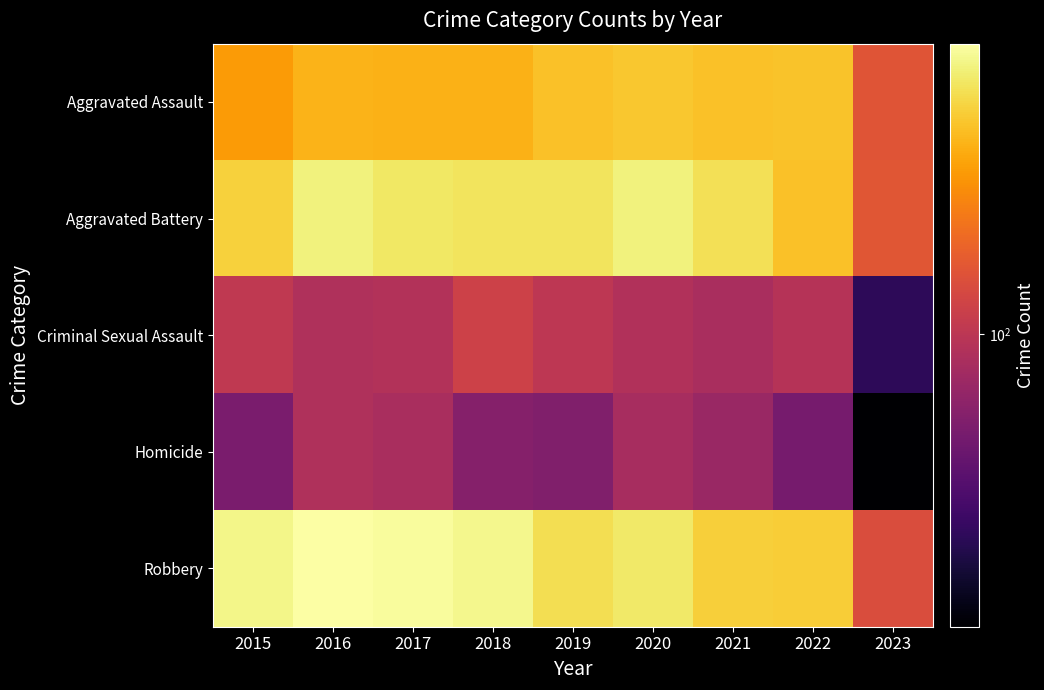

Count the number of data series in this chart.

5